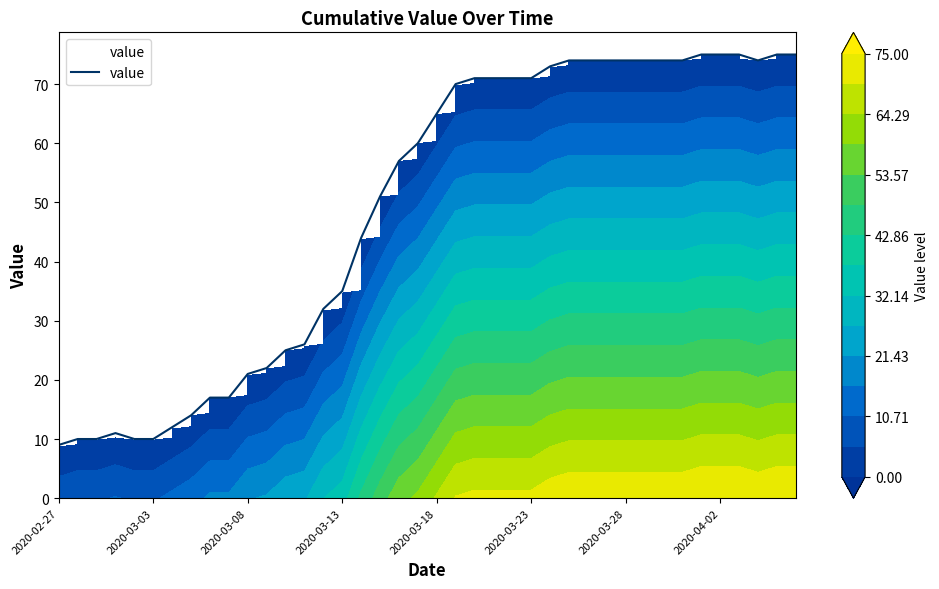

What is the greatest value displayed?

75